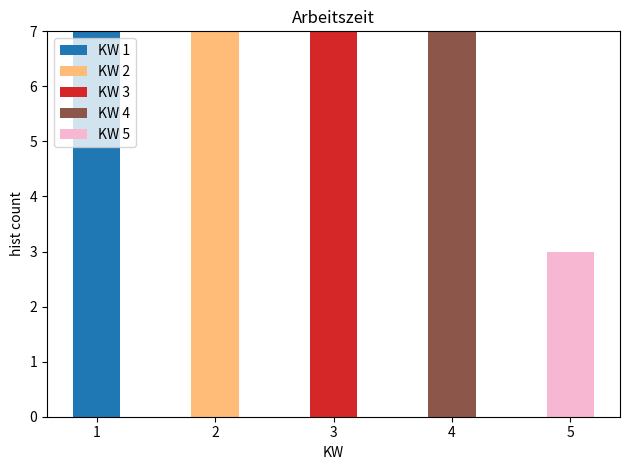

Reading left to right, list the values for the KW 1 series.

1=7	2=0	3=0	4=0	5=0